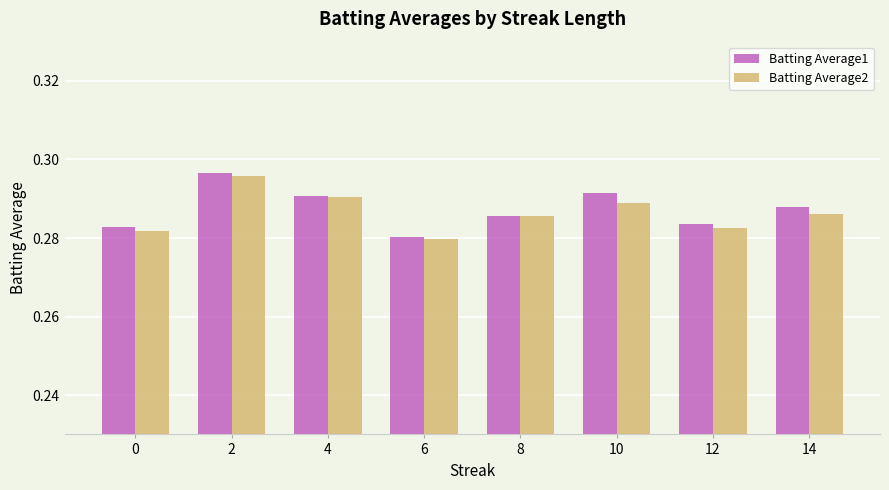

Which series changed the most between 4 and 12?

Batting Average2